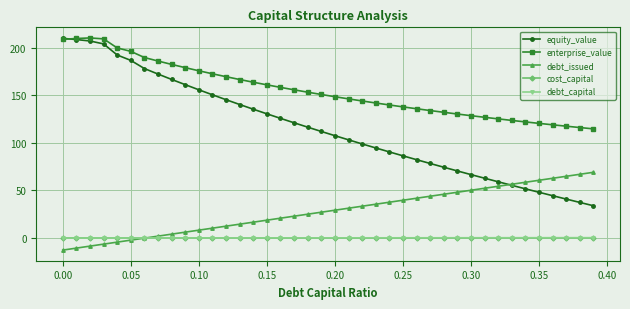

How many distinct data groups are displayed?

5